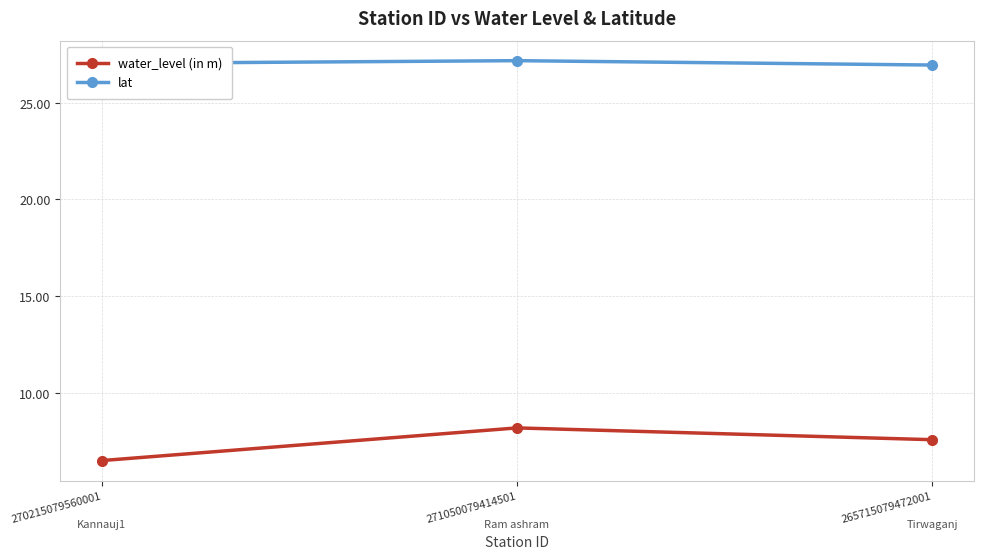

Rank the categories by water_level (in m) value from highest to lowest.

271050079414501, 265715079472001, 270215079560001